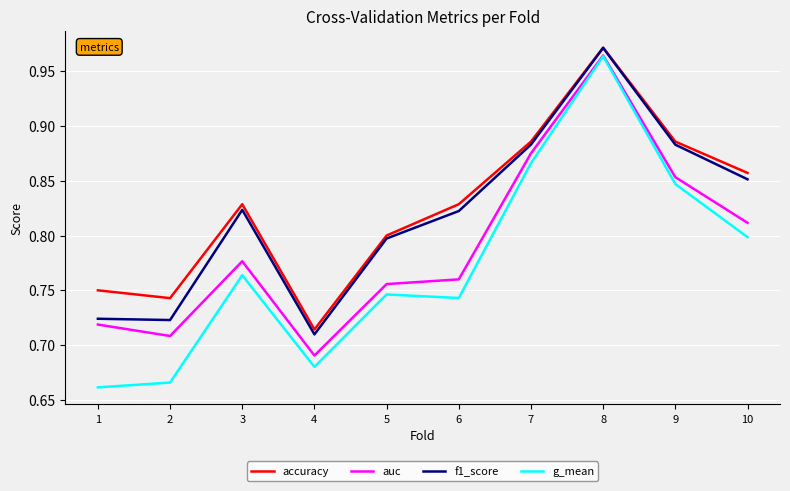

Which series has the widest spread of values?

g_mean